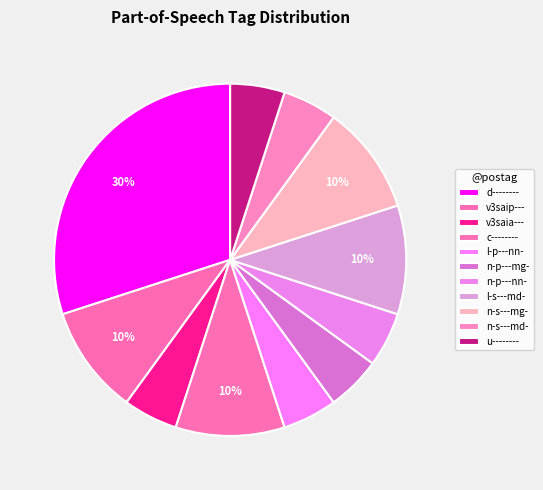

To the nearest percent, what portion does n-p---nn- represent?

5%